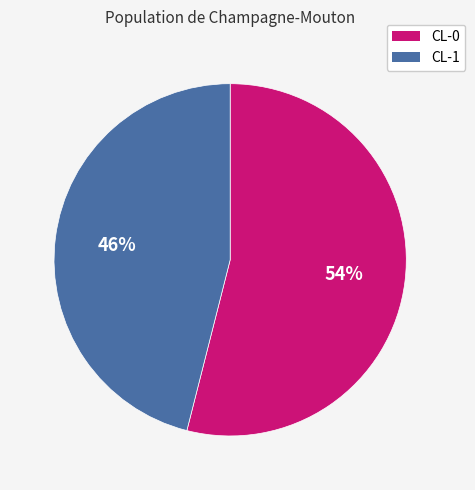

Which has a higher value, CL-1 or CL-0?

CL-0